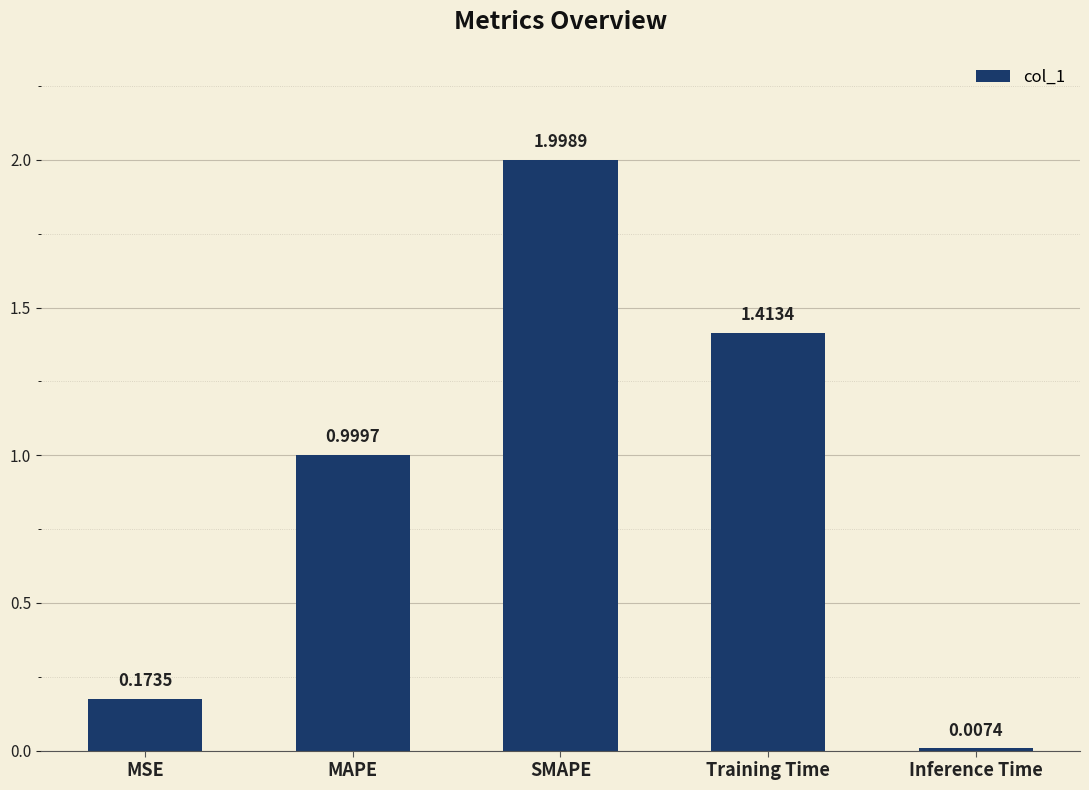

What is the maximum value shown in the chart?

2.0